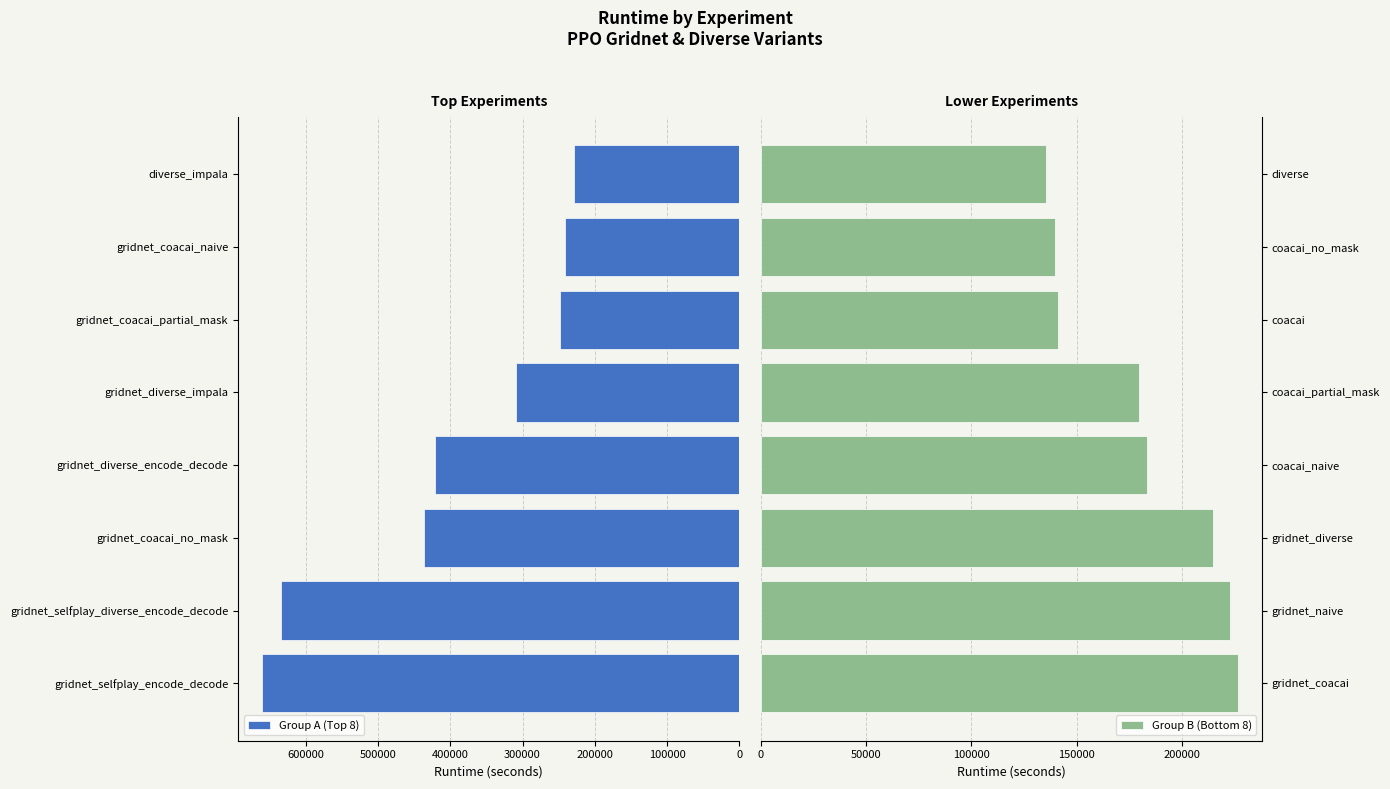

The value of Group B (Bottom 8) at diverse is 191645.6. True or false?

False